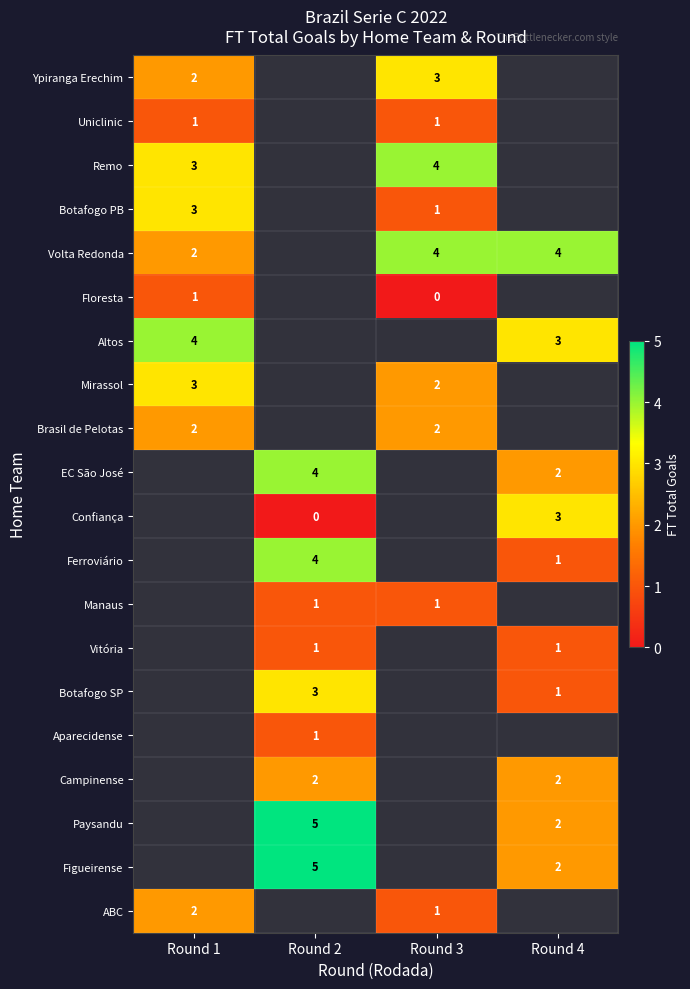

Is it true that Brasil de Pelotas equals 3.1 at Round 3?

False